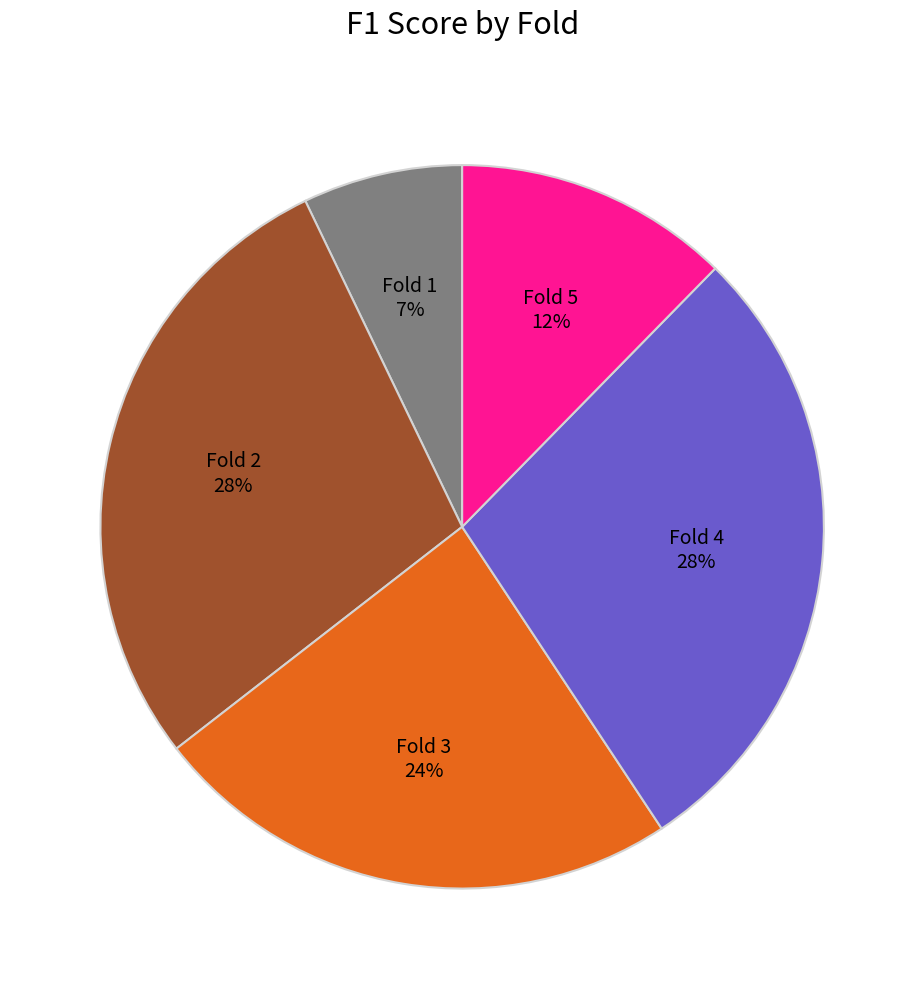

The Fold 3 slice represents 35% of the pie. True or false?

False